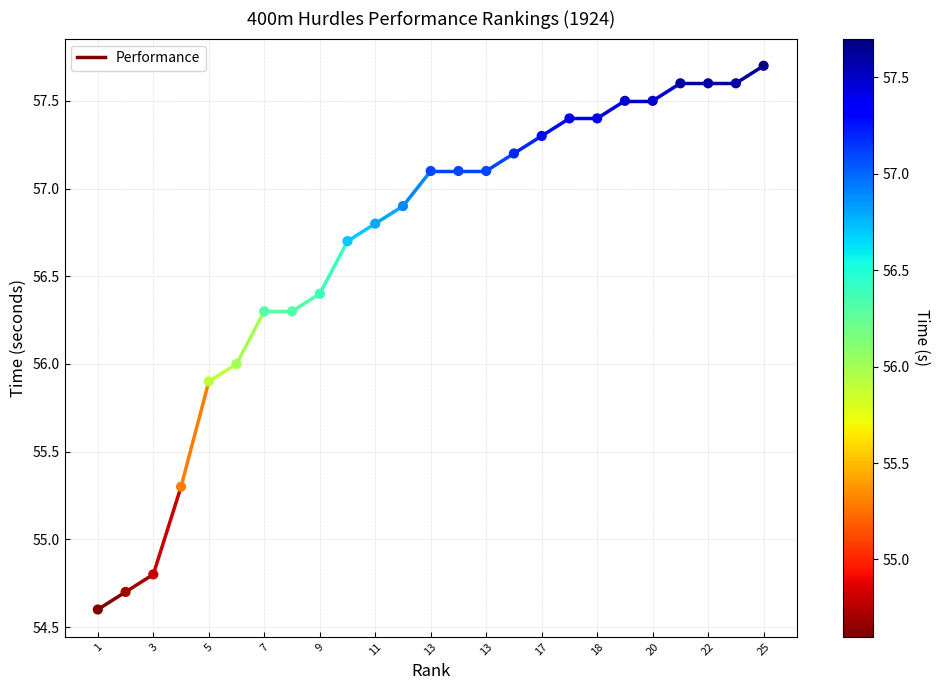

What is the range of Y values (max minus min)?

3.1